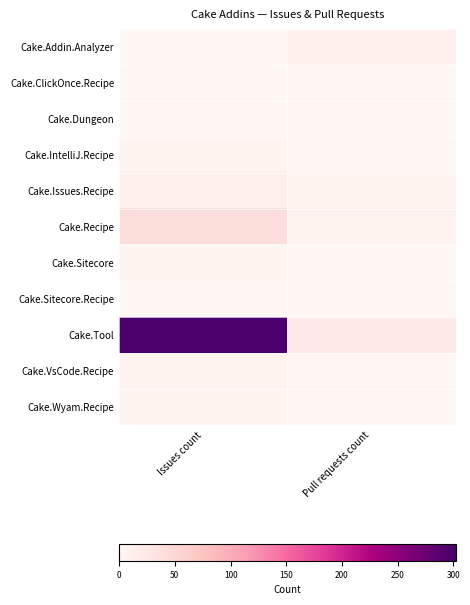

Rank the series by their maximum value, from lowest to highest.

Cake.ClickOnce.Recipe, Cake.Dungeon, Cake.Sitecore.Recipe, Cake.Sitecore, Cake.Wyam.Recipe, Cake.IntelliJ.Recipe, Cake.VsCode.Recipe, Cake.Addin.Analyzer, Cake.Issues.Recipe, Cake.Recipe, Cake.Tool